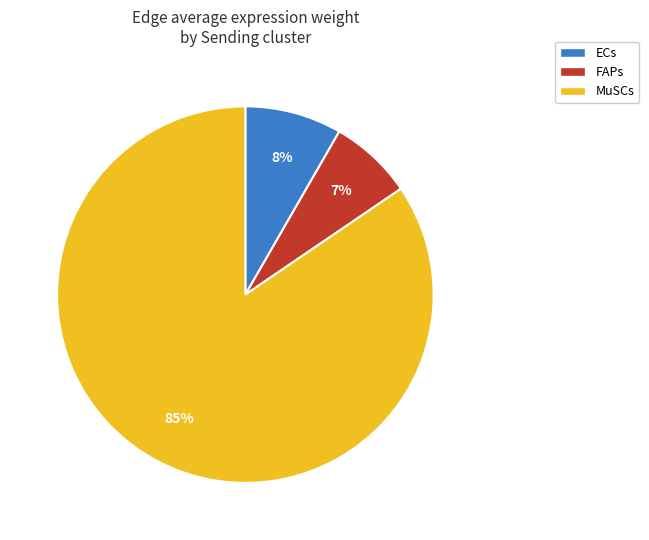

Between MuSCs and FAPs, which is larger?

MuSCs